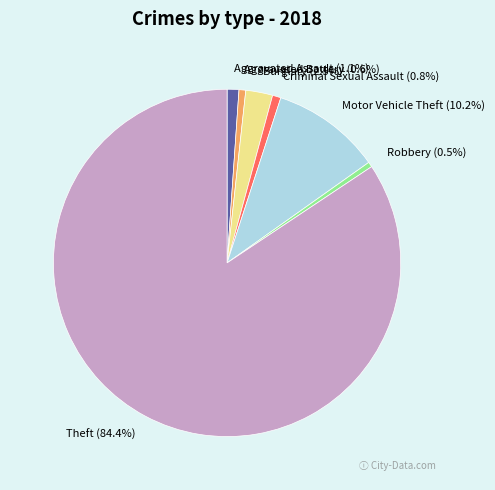

What portion of the pie excludes Aggravated Assault?

98.9%